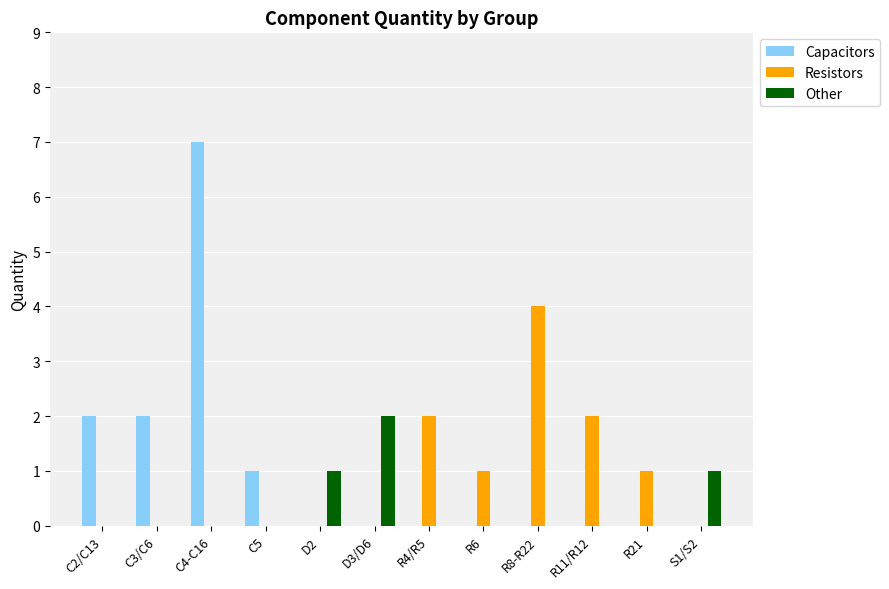

At which category is the sum across all series the highest?

C4-C16